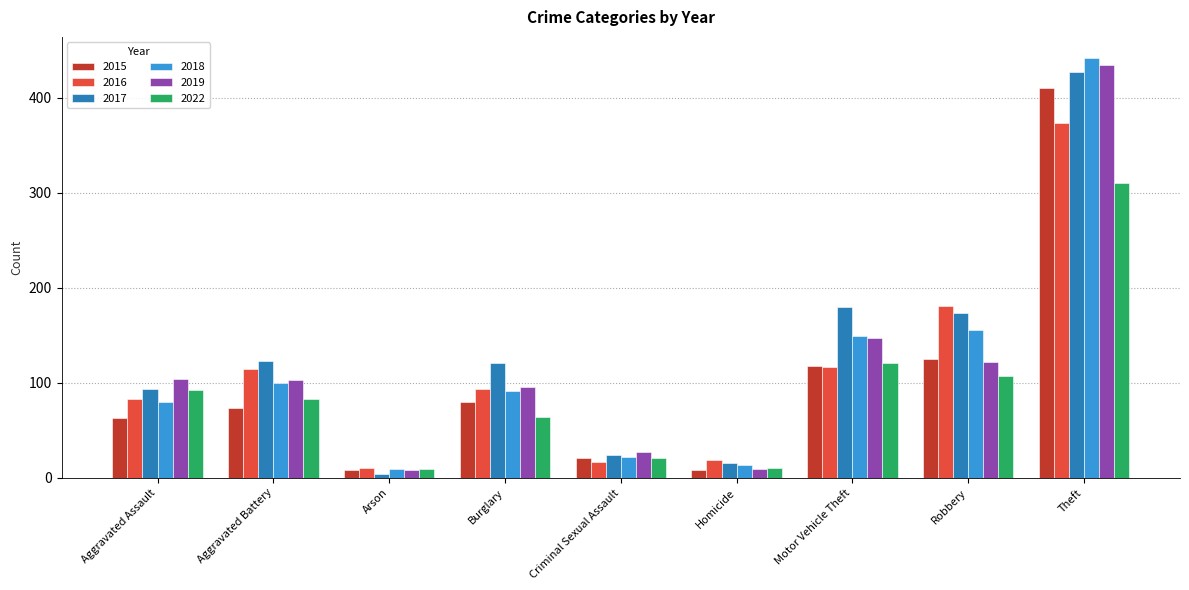

At which label does 2022 first exceed 83?

Aggravated Assault